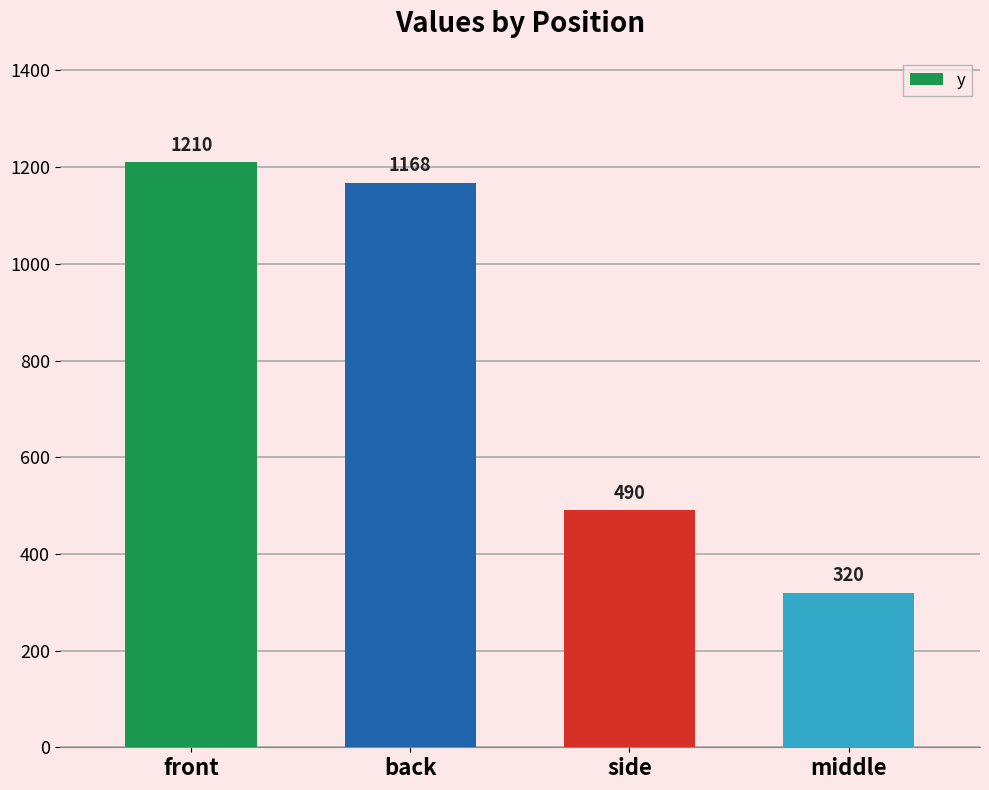

Which category has the lowest value across all series?

middle